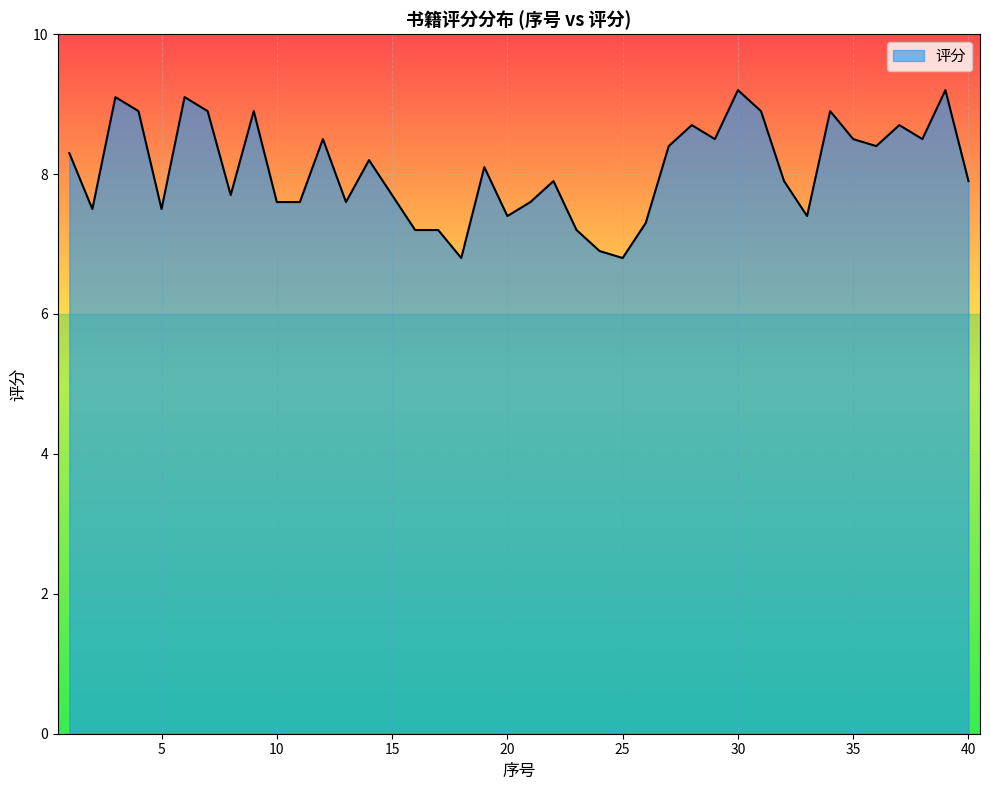

What is the greatest value displayed?

9.2